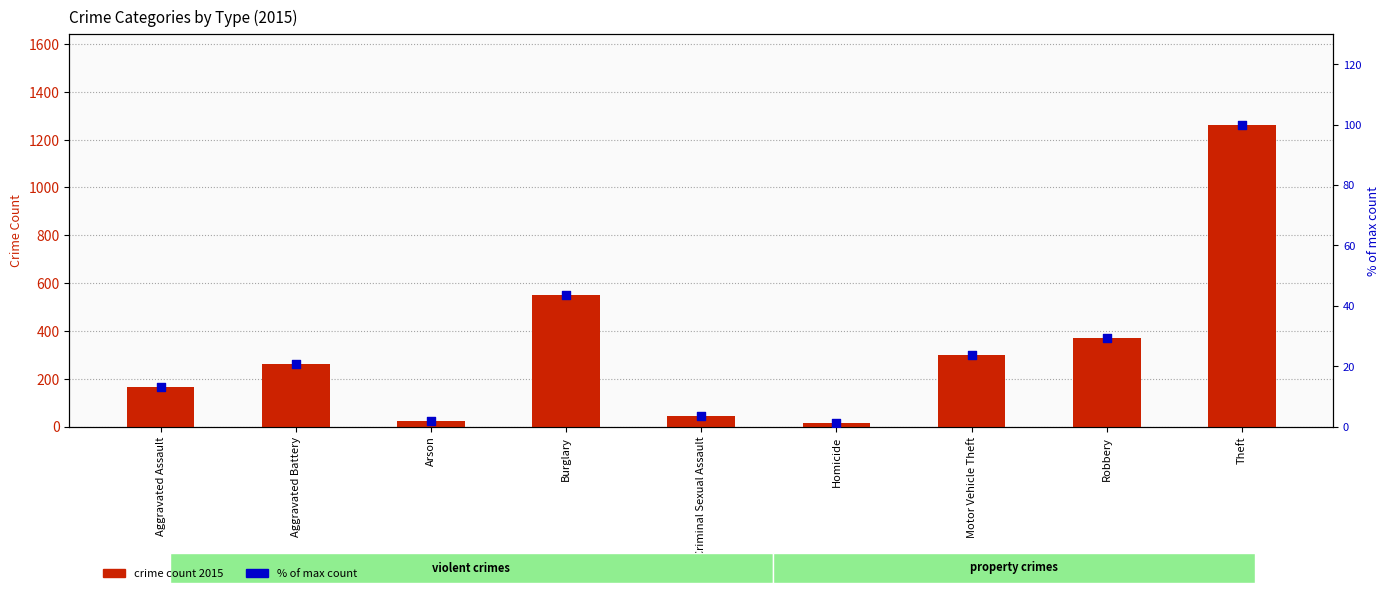

Which series reaches the minimum Y coordinate?

% of max count